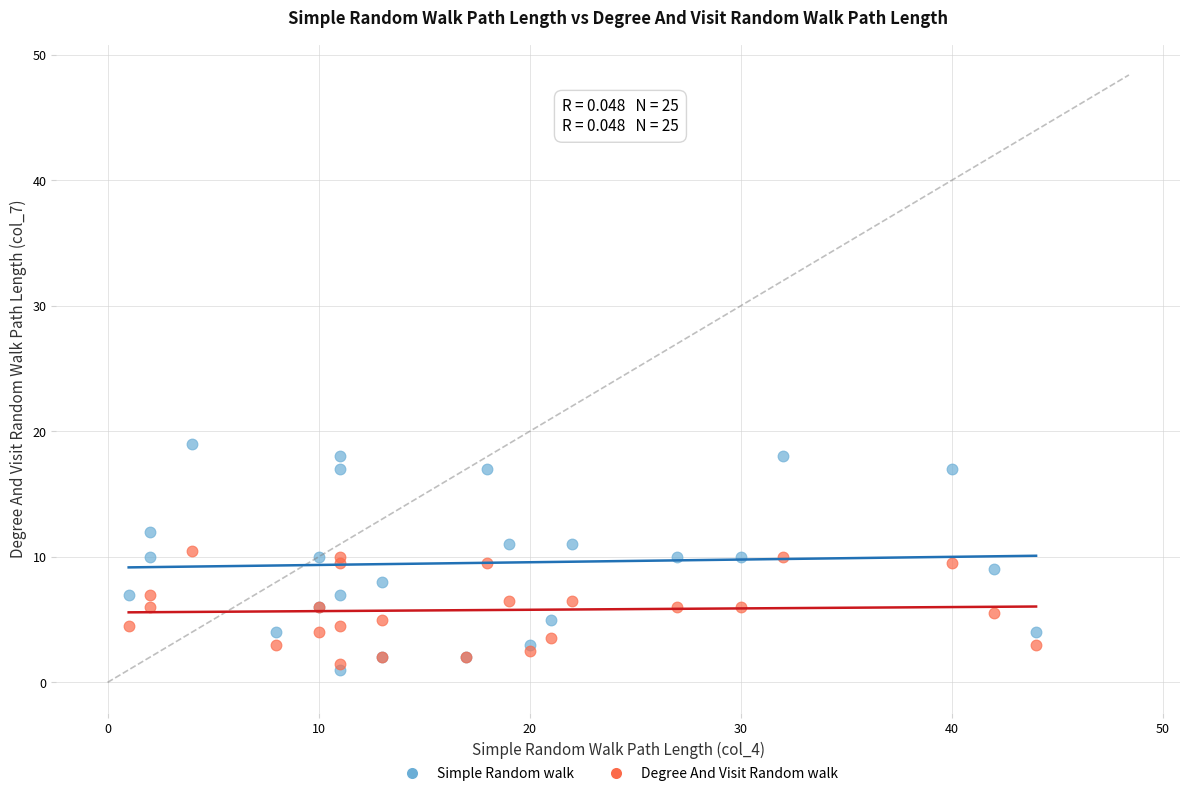

What are all the series names shown in the legend?

Simple Random walk, Degree And Visit Random walk